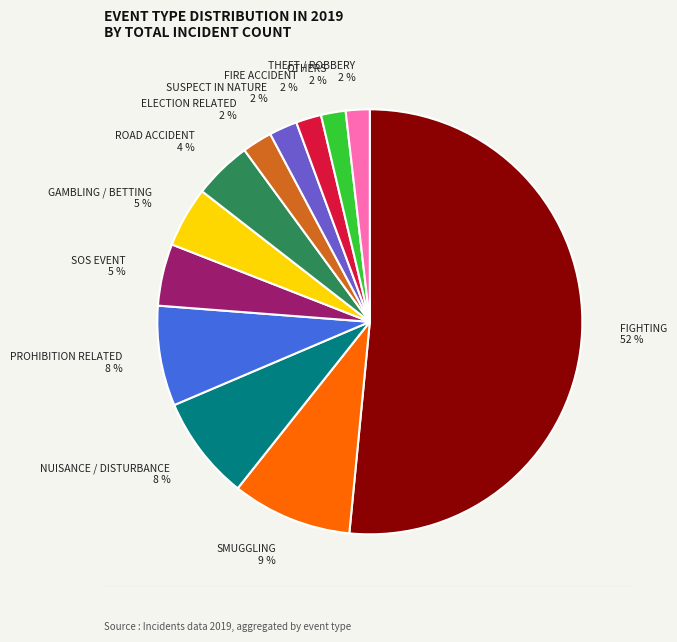

Does any single category account for the majority?

Yes